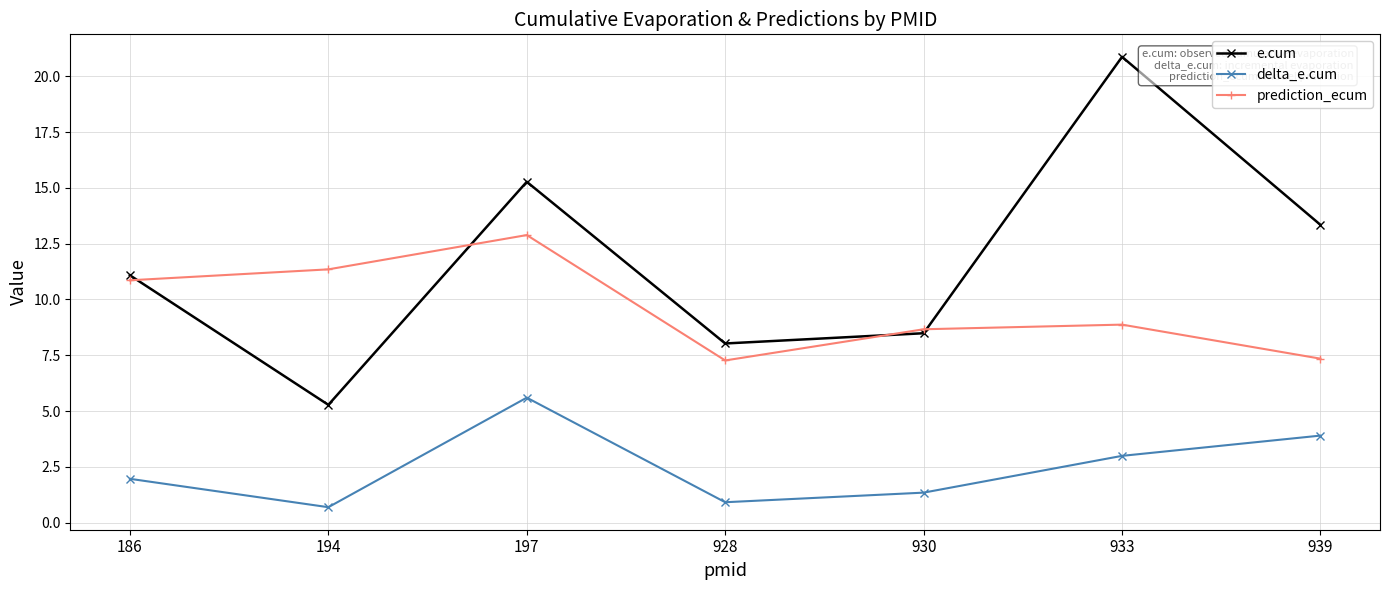

What is the difference between the maximum and minimum values in the delta_e.cum series?

4.9